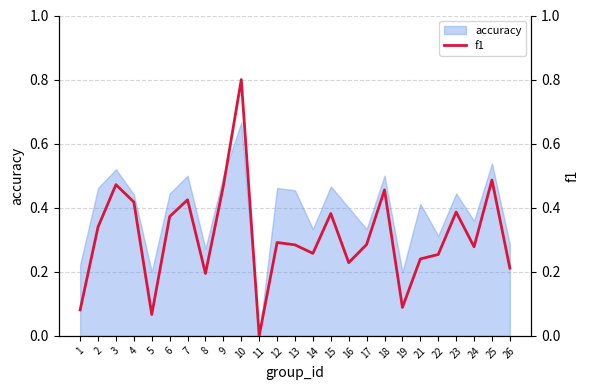

List the labels in order of value, smallest first.

11, 5, 1, 19, 8, 26, 16, 21, 22, 14, 24, 13, 17, 12, 2, 6, 15, 23, 4, 7, 18, 9, 3, 25, 10